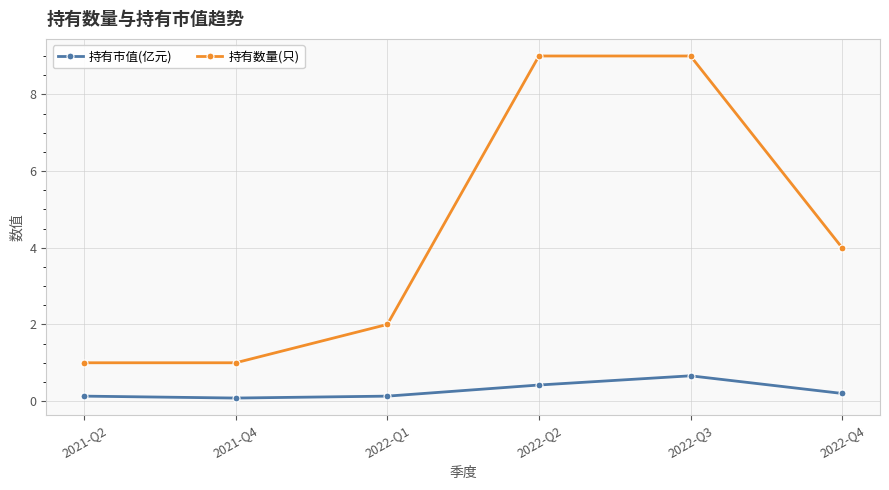

Reading left to right, transcribe all the data shown in this chart.

持有市值(亿元): 2021-Q2=0.1	2021-Q4=0.1	2022-Q1=0.1	2022-Q2=0.4	2022-Q3=0.7	2022-Q4=0.2
持有数量(只): 2021-Q2=1.0	2021-Q4=1.0	2022-Q1=2.0	2022-Q2=9.0	2022-Q3=9.0	2022-Q4=4.0